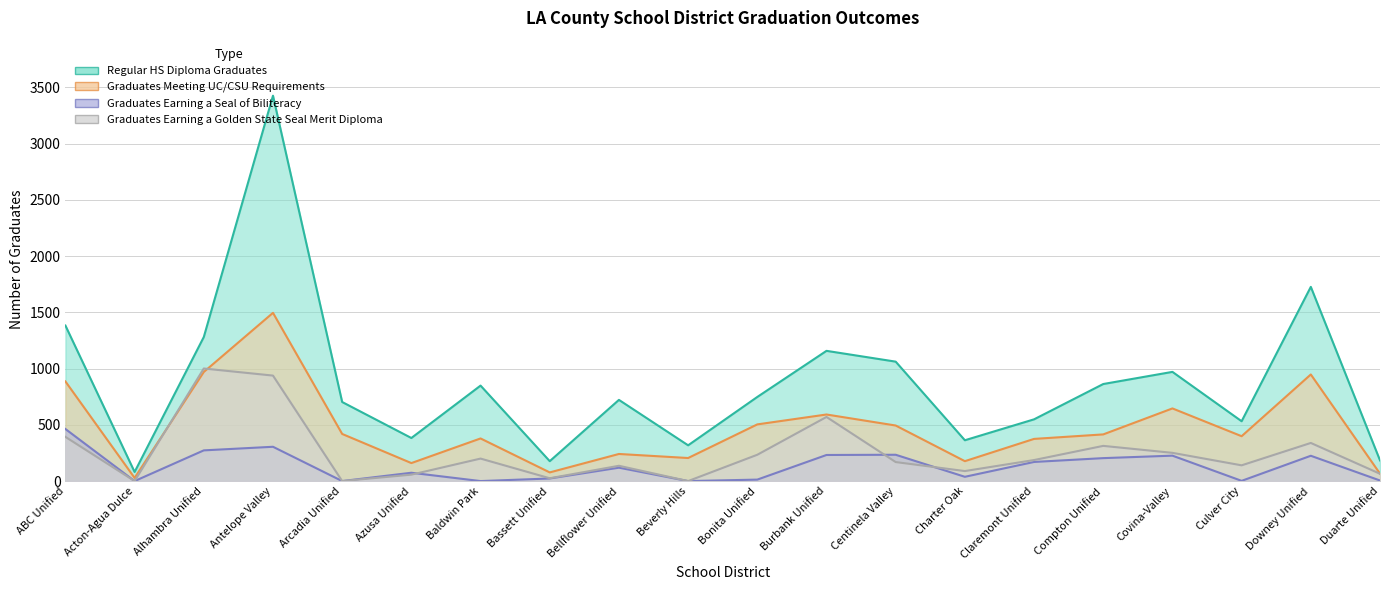

Reading left to right, what are all the values shown in this chart?

Regular HS Diploma Graduates: 1383	81	1281	3427	703	383	849	177	722	318	748	1158	1062	363	549	863	971	532	1727	184
Graduates Meeting UC/CSU Requirements: 886	28	970	1496	419	160	379	77	241	205	504	592	494	177	375	415	646	399	948	66
Graduates Earning a Seal of Biliteracy: 463	0	273	305	0	74	0	23	119	0	13	232	234	38	170	204	226	2	225	5
Graduates Earning a Golden State Seal Merit Diploma: 393	0	1001	938	0	57	200	25	136	0	234	570	169	89	187	313	251	140	339	65